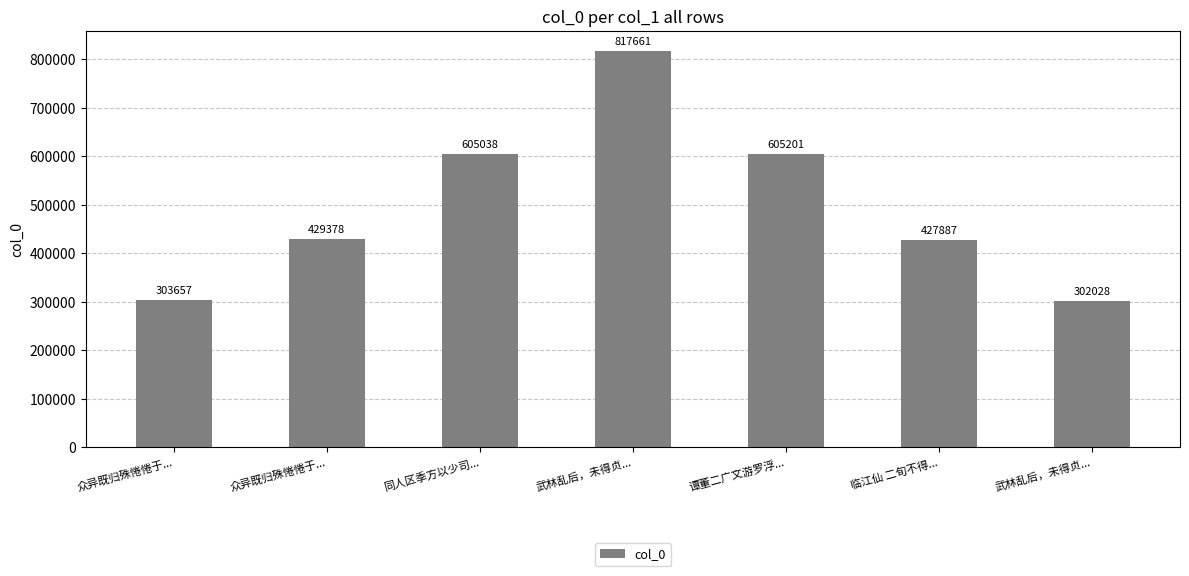

What is the value of the 4th bar from the left?

817661